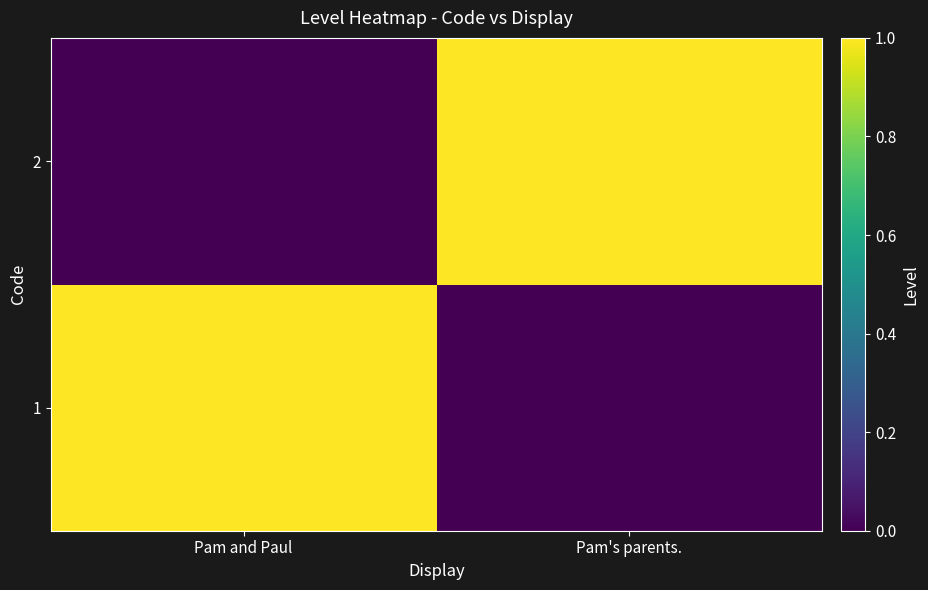

What is the total value across all series at Pam's parents.?

1